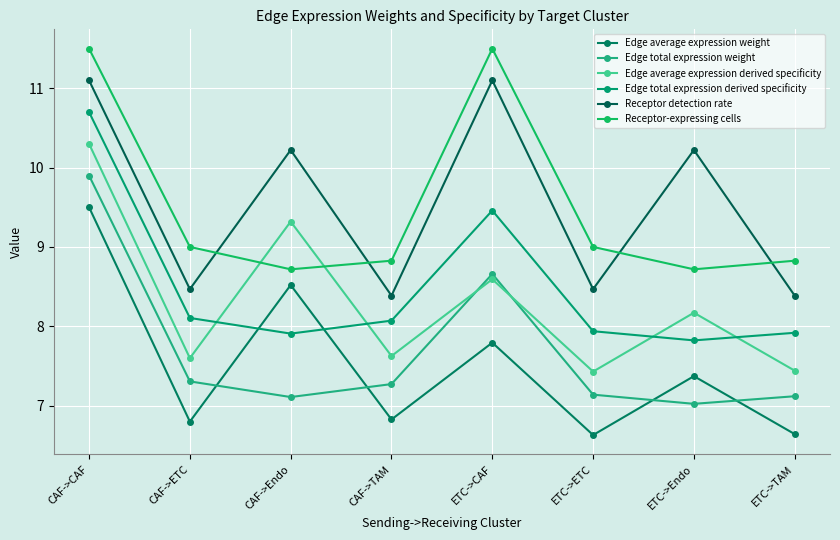

Reading right to left, what are all the values shown in this chart?

Edge average expression weight: ETC->TAM=6.6	ETC->Endo=7.4	ETC->ETC=6.6	ETC->CAF=7.8	CAF->TAM=6.8	CAF->Endo=8.5	CAF->ETC=6.8	CAF->CAF=9.5
Edge total expression weight: ETC->TAM=7.1	ETC->Endo=7.0	ETC->ETC=7.1	ETC->CAF=8.7	CAF->TAM=7.3	CAF->Endo=7.1	CAF->ETC=7.3	CAF->CAF=9.9
Edge average expression derived specificity: ETC->TAM=7.4	ETC->Endo=8.2	ETC->ETC=7.4	ETC->CAF=8.6	CAF->TAM=7.6	CAF->Endo=9.3	CAF->ETC=7.6	CAF->CAF=10.3
Edge total expression derived specificity: ETC->TAM=7.9	ETC->Endo=7.8	ETC->ETC=7.9	ETC->CAF=9.5	CAF->TAM=8.1	CAF->Endo=7.9	CAF->ETC=8.1	CAF->CAF=10.7
Receptor detection rate: ETC->TAM=8.4	ETC->Endo=10.2	ETC->ETC=8.5	ETC->CAF=11.1	CAF->TAM=8.4	CAF->Endo=10.2	CAF->ETC=8.5	CAF->CAF=11.1
Receptor-expressing cells: ETC->TAM=8.8	ETC->Endo=8.7	ETC->ETC=9.0	ETC->CAF=11.5	CAF->TAM=8.8	CAF->Endo=8.7	CAF->ETC=9.0	CAF->CAF=11.5